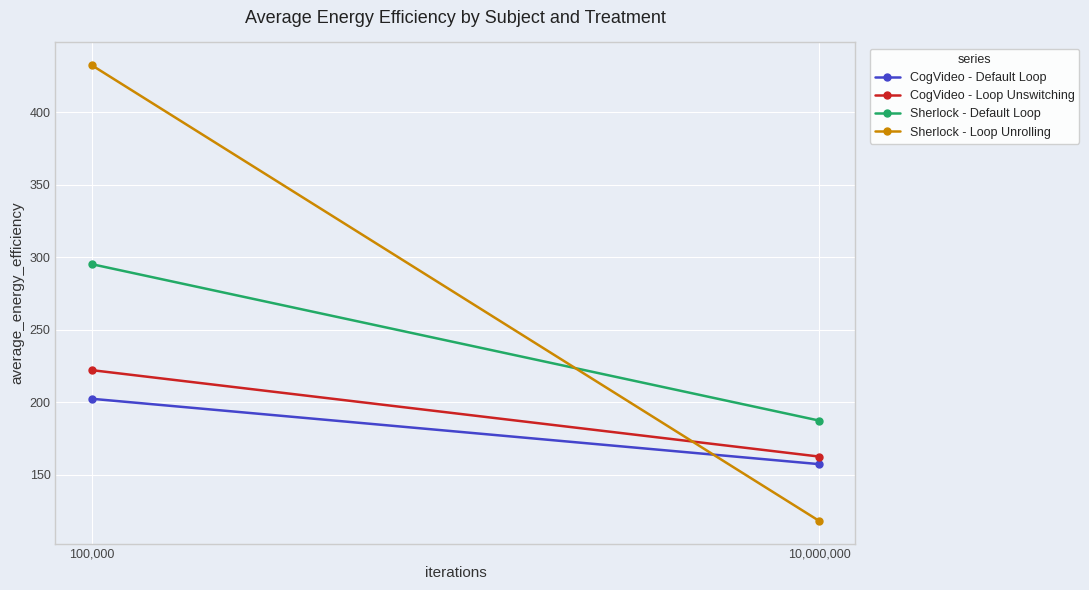

How many data points in Sherlock - Loop Unrolling are less than 432?

1